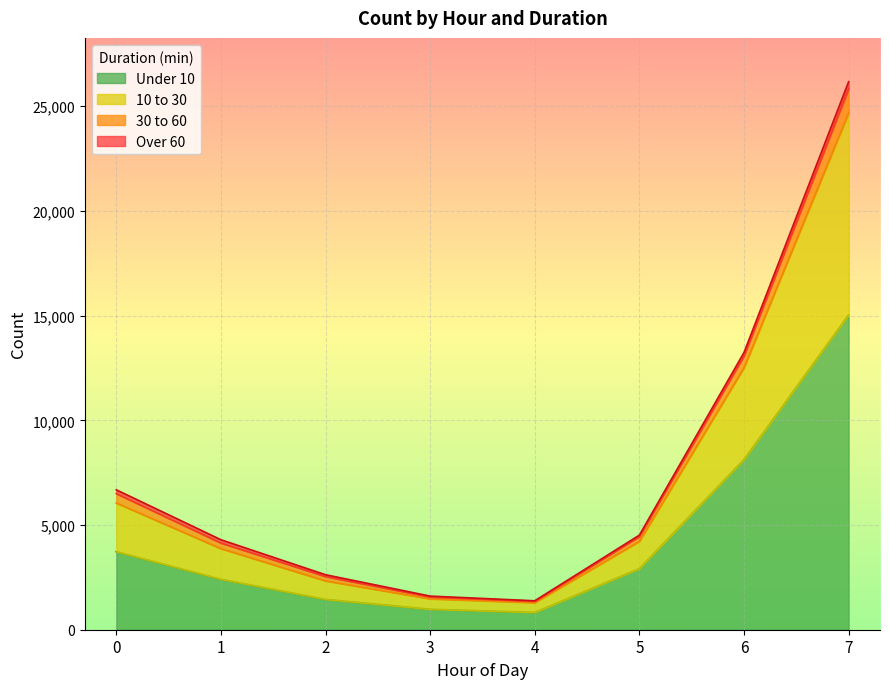

The Under 10 series shows 2353 at 0. True or false?

False